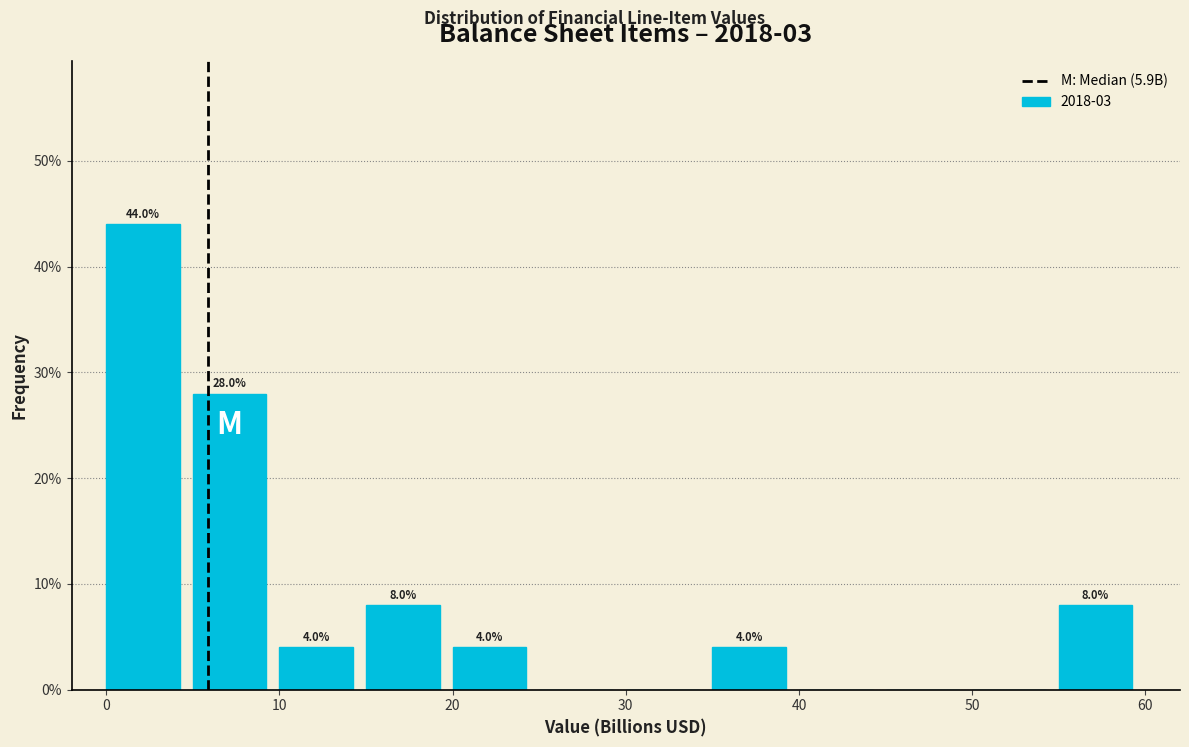

Which range on the x-axis has the tallest bar?

0 to 5